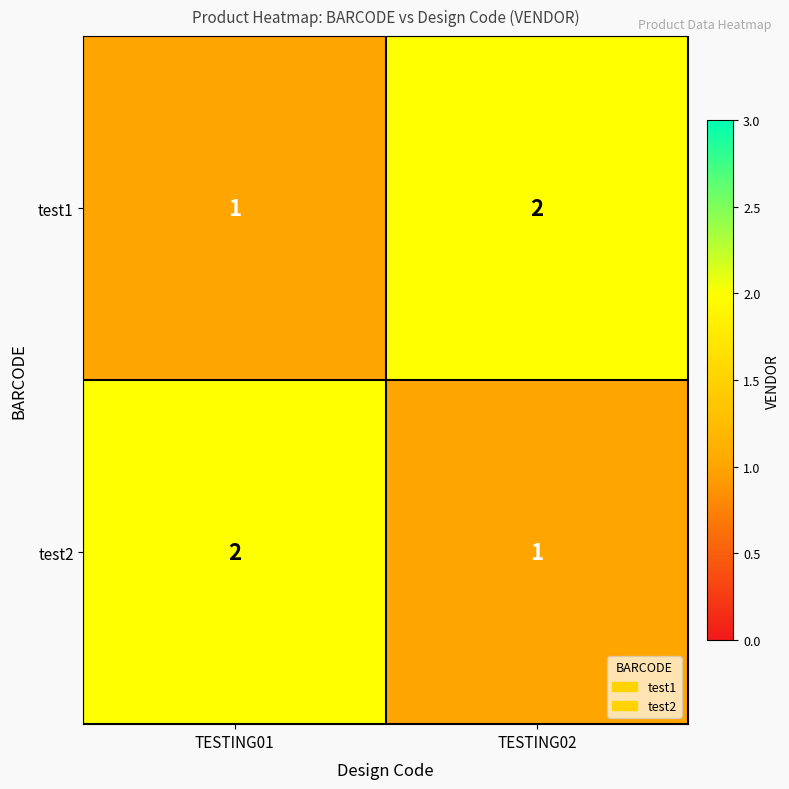

Where is test2 nearest to the value 1?

TESTING02